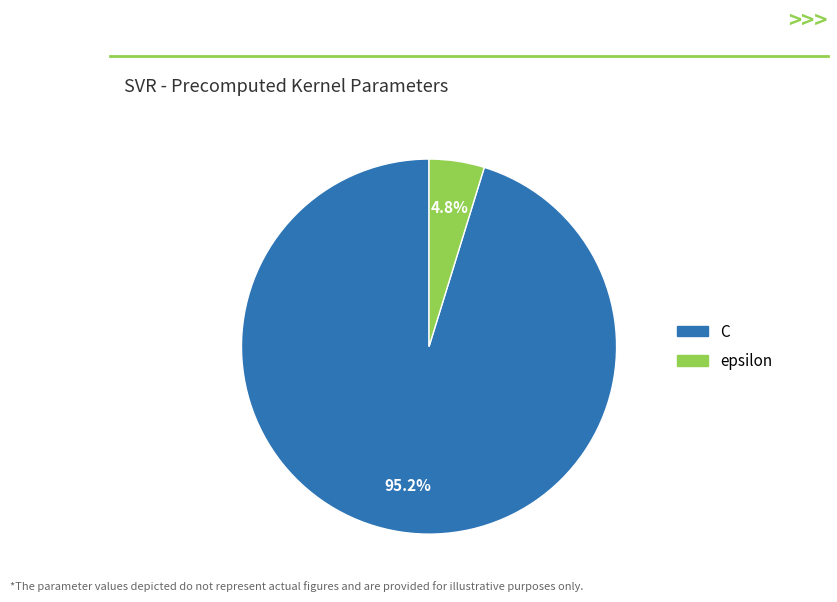

Between epsilon and C, which is larger?

C